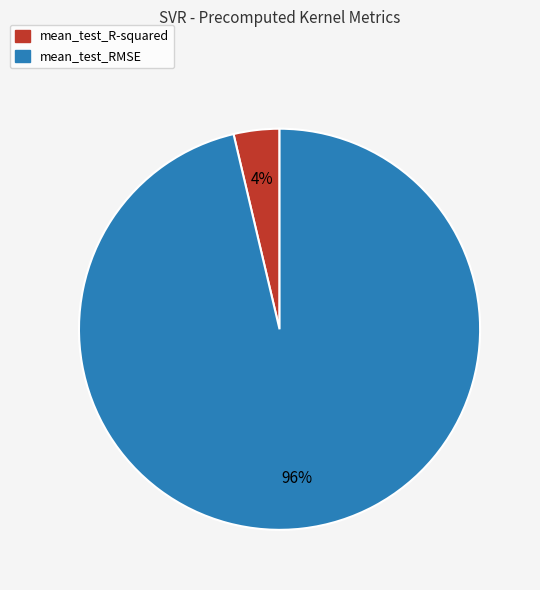

Which category has the smallest portion of the pie?

mean_test_R-squared